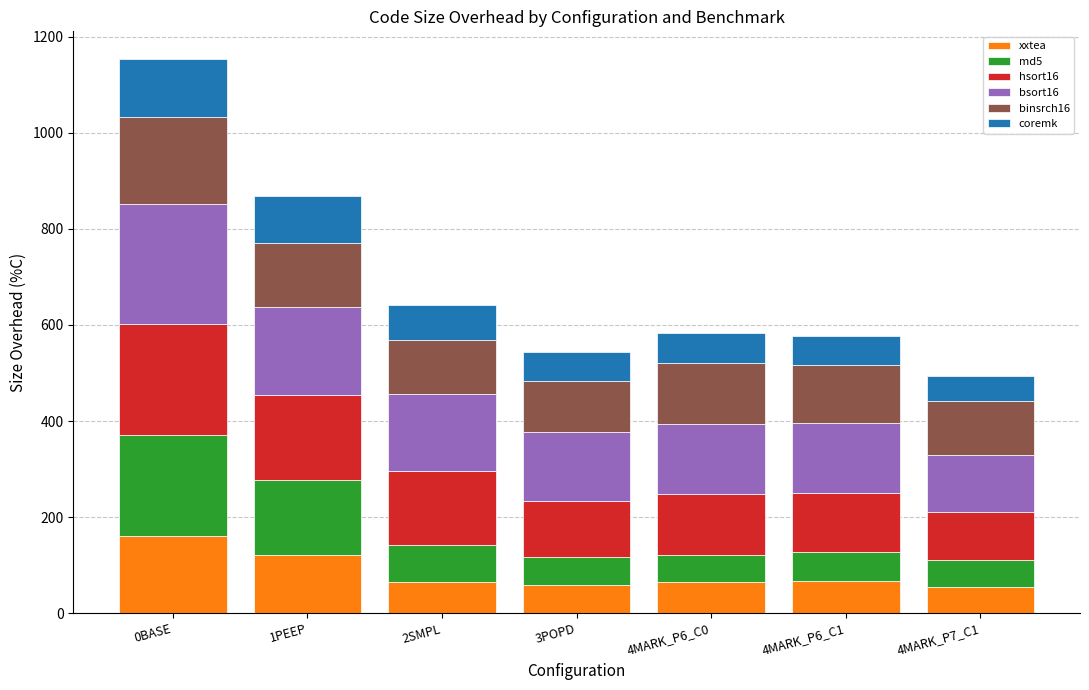

What is the total value across all series at 4MARK_P6_C1?

576.5